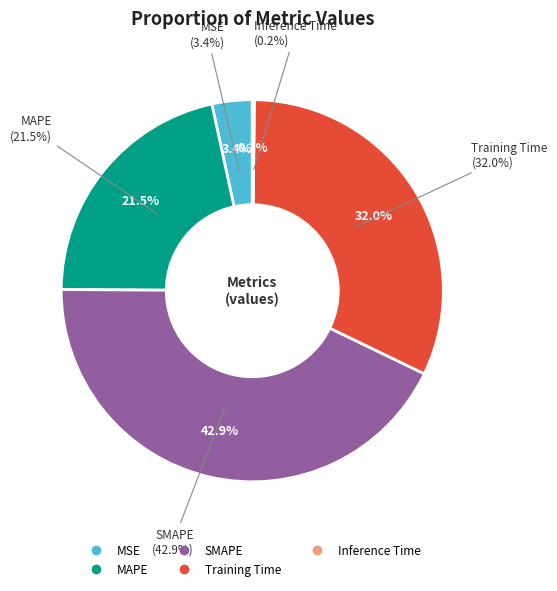

Rank the categories by value from lowest to highest.

Inference Time, MSE, MAPE, Training Time, SMAPE